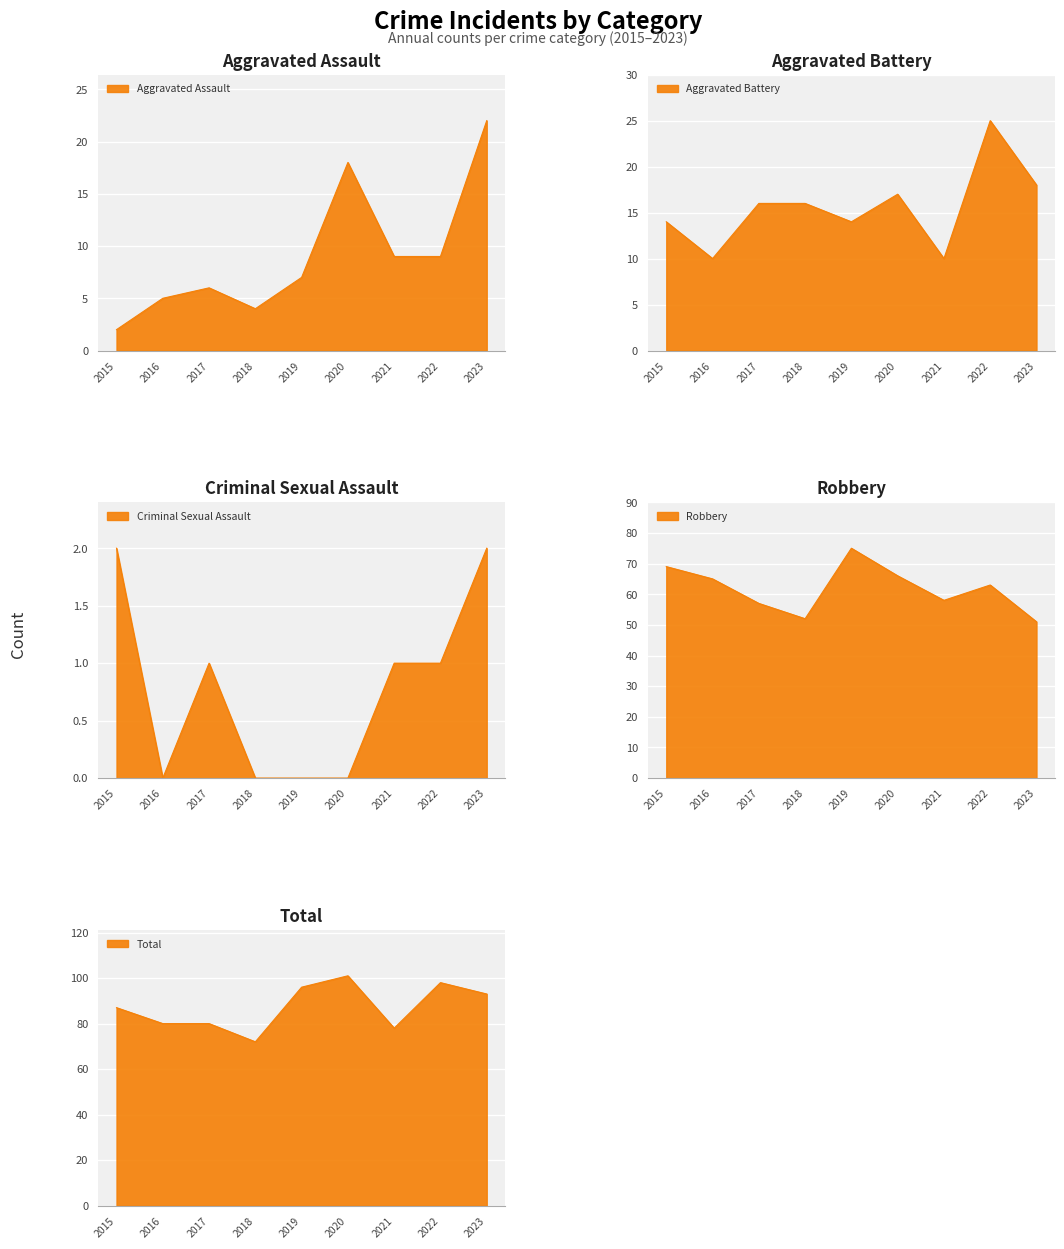

At which label does Criminal Sexual Assault reach its peak?

2015